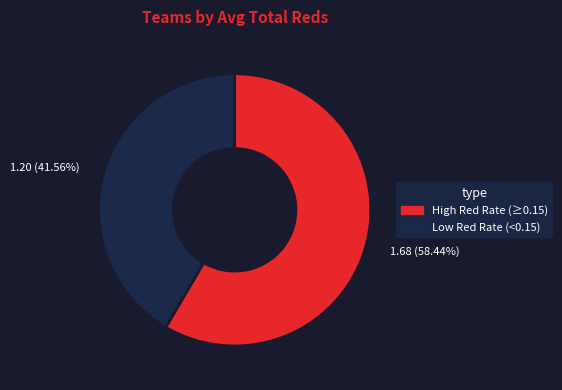

Does any single category account for the majority?

Yes